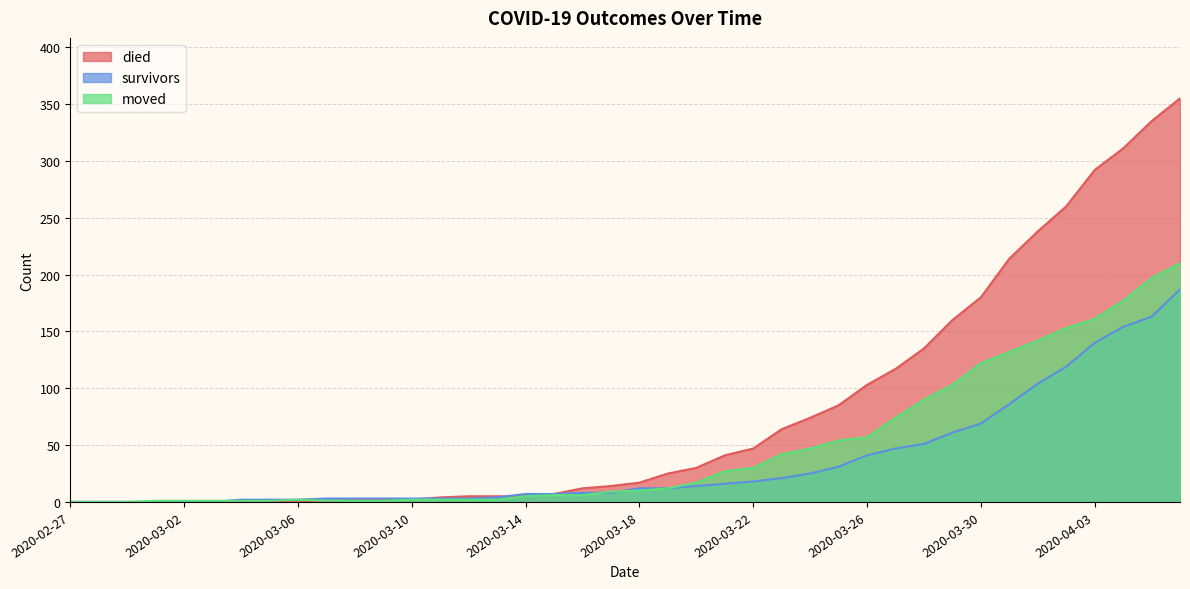

What is the average value of the moved series?

48